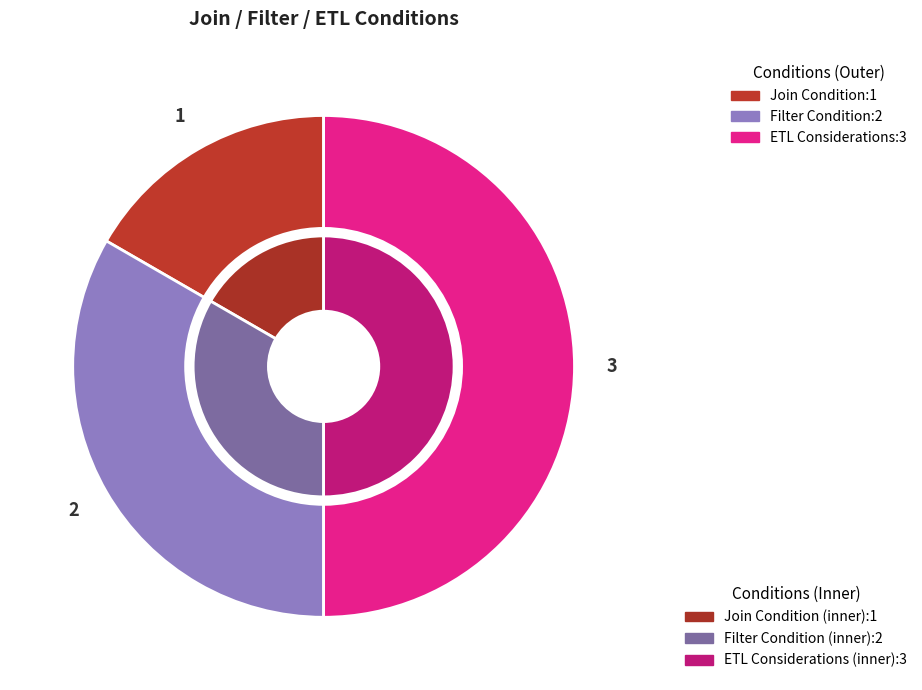

Is there any slice that represents more than half of the pie?

No